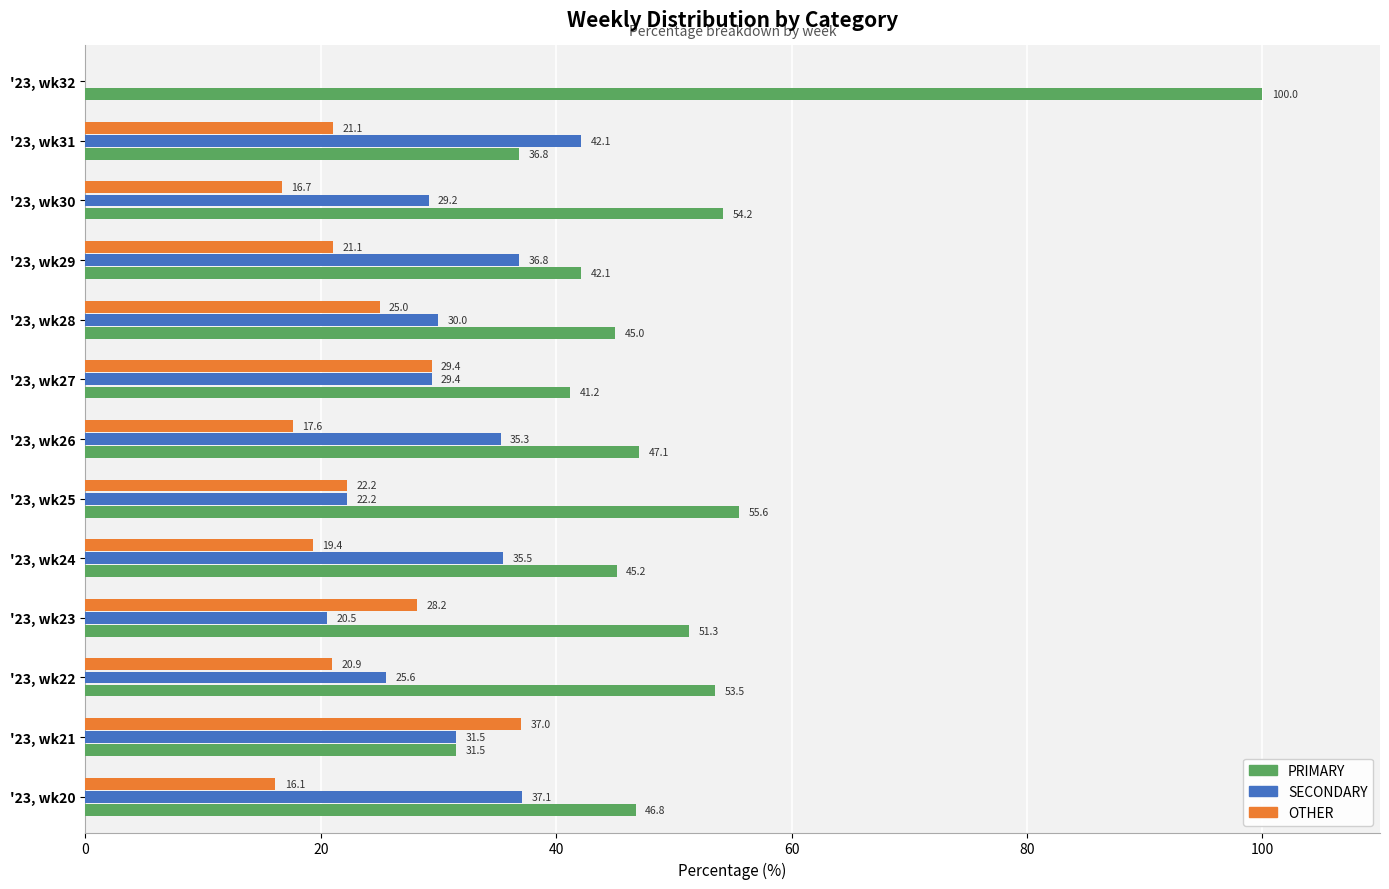

What is the maximum value shown in the chart?

100.0